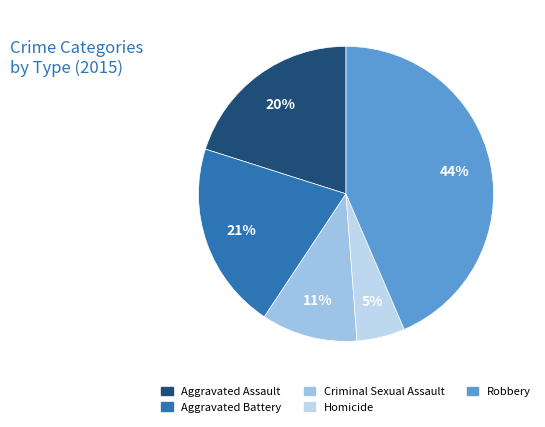

What percentage is the Aggravated Battery slice, to the nearest percent?

21%